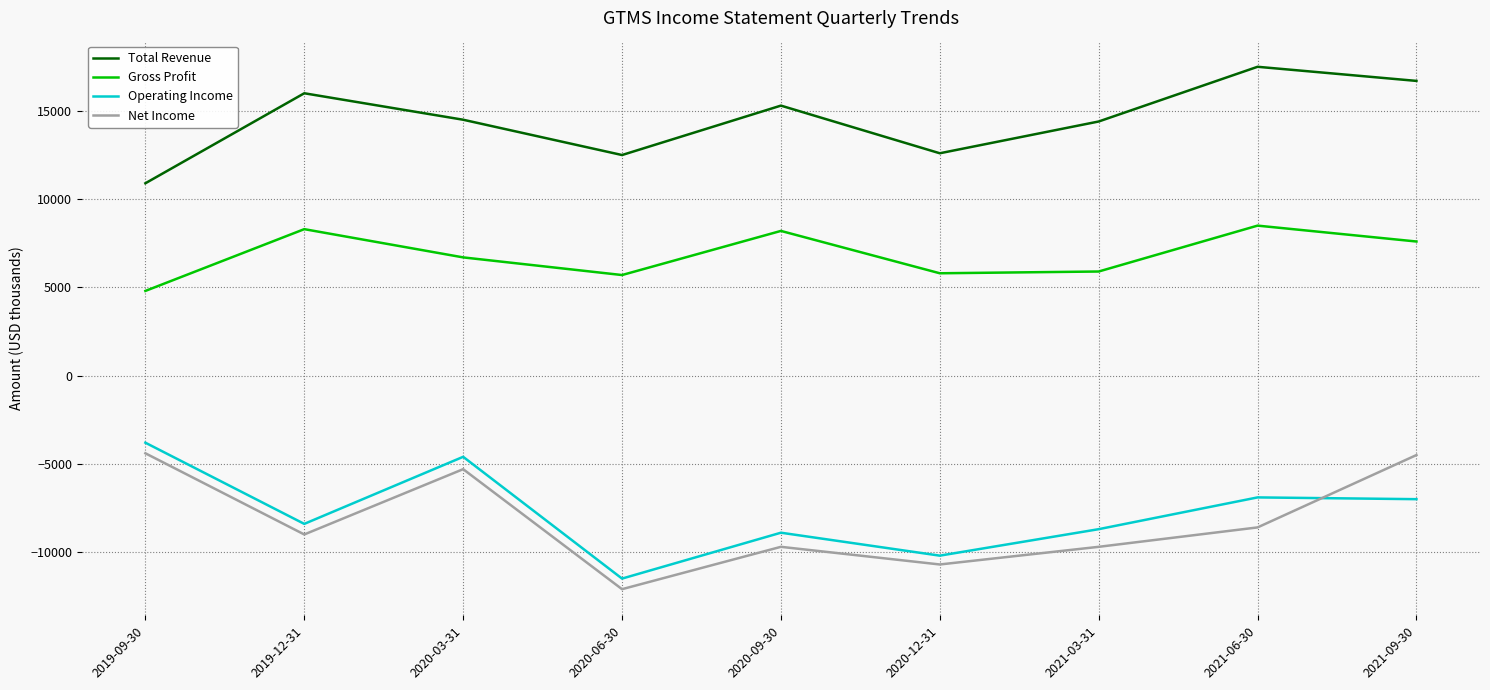

True or false: Net Income and Gross Profit intersect in this chart.

False